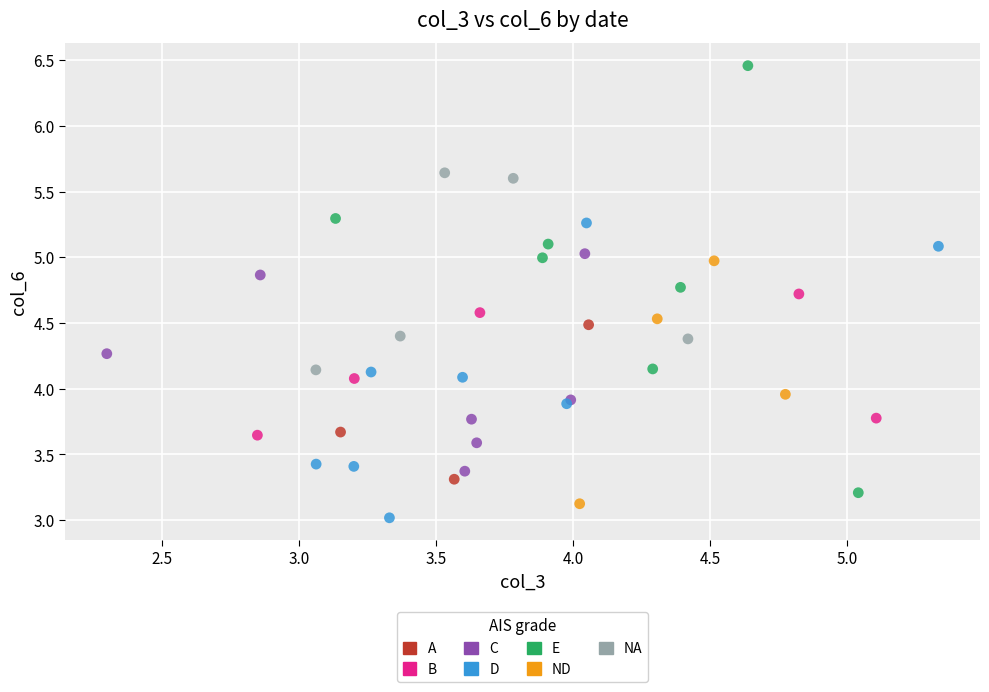

Which series reaches the minimum Y coordinate?

D